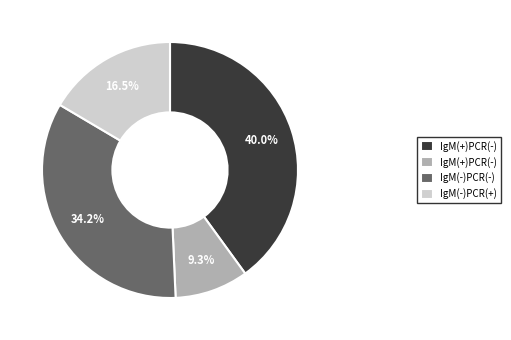

Is there a majority slice in this chart?

No